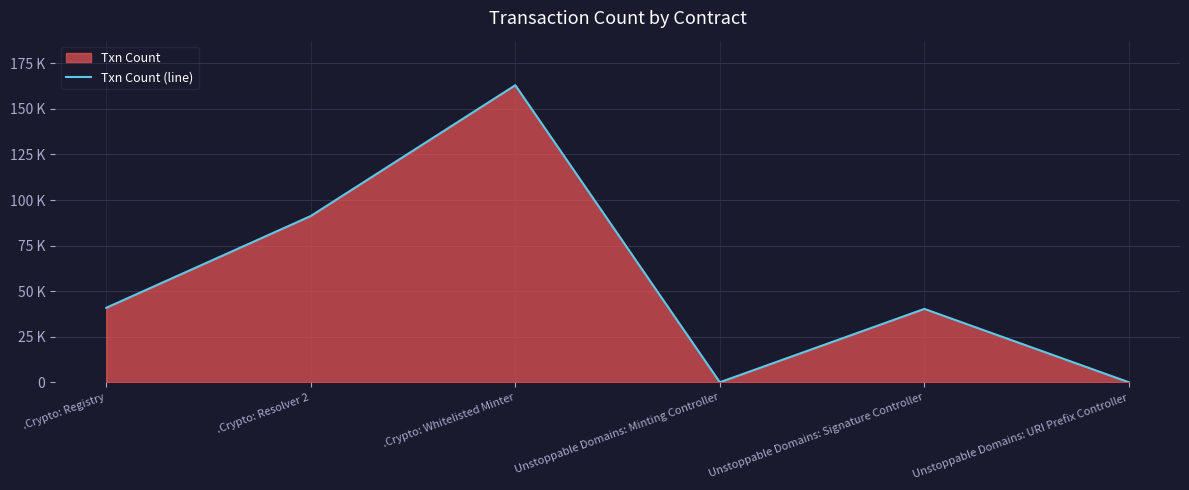

The chart shows a value of 63868 at Unstoppable Domains: Signature Controller. True or false?

False